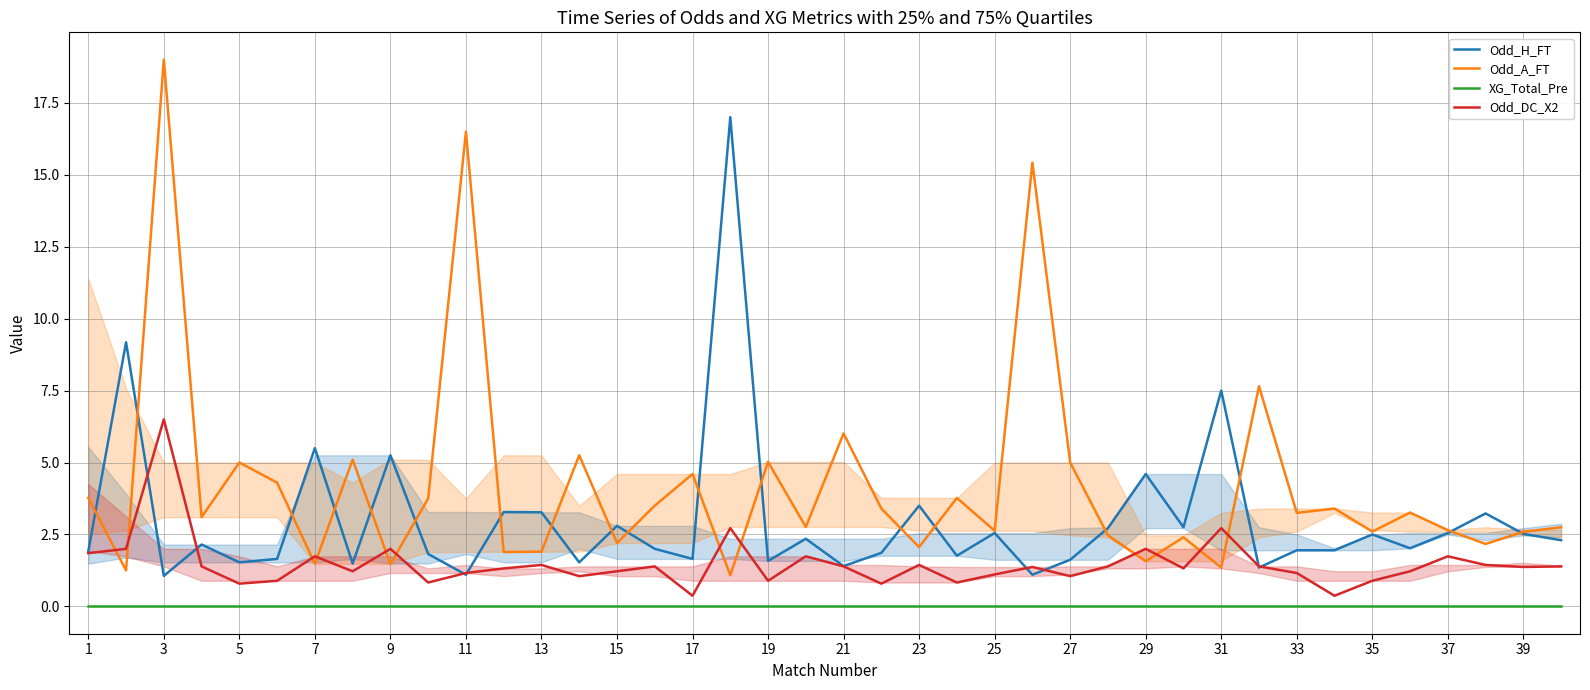

The Odd_A_FT series shows 2.6 at 25. True or false?

True